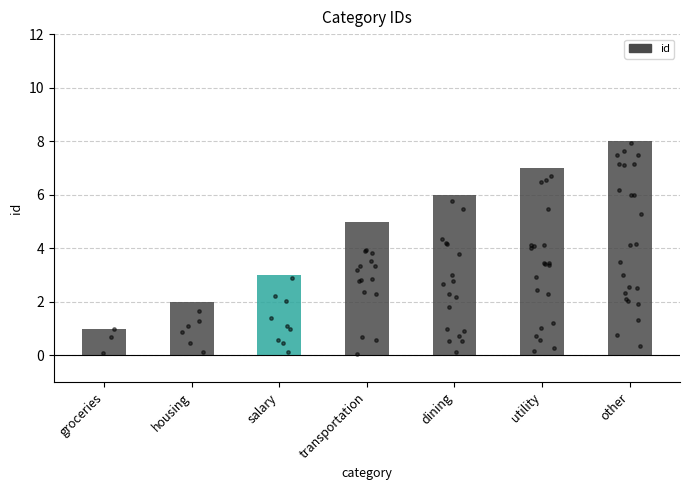

What is the change in value from salary to transportation?

+2